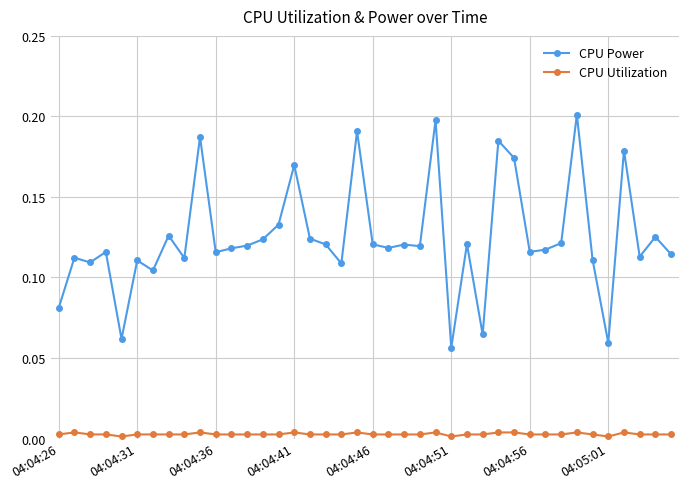

Which series has the largest range (max minus min)?

CPU Power